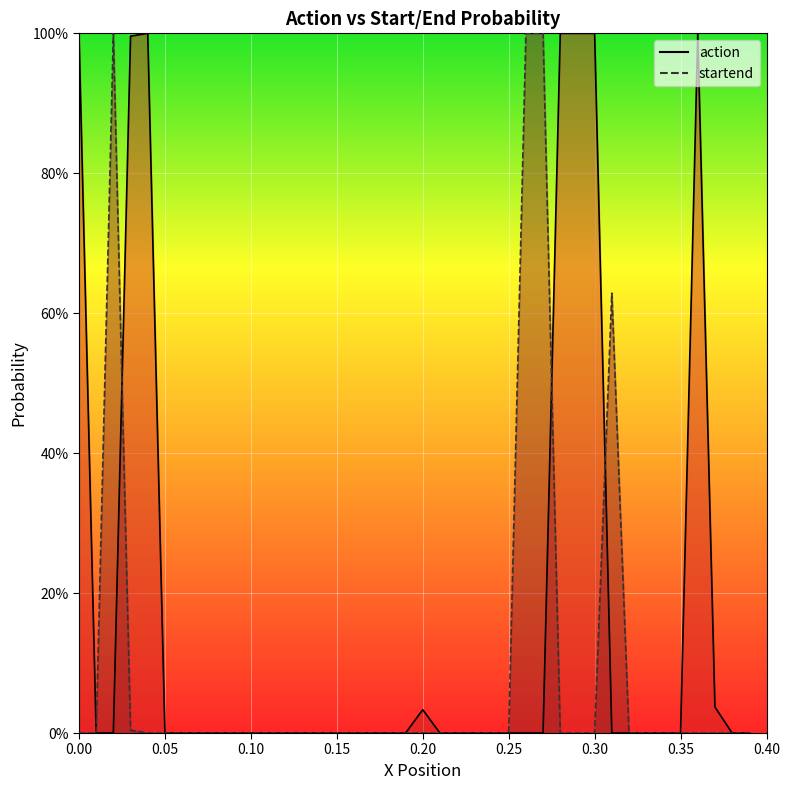

How many data points in startend are above 0?

36